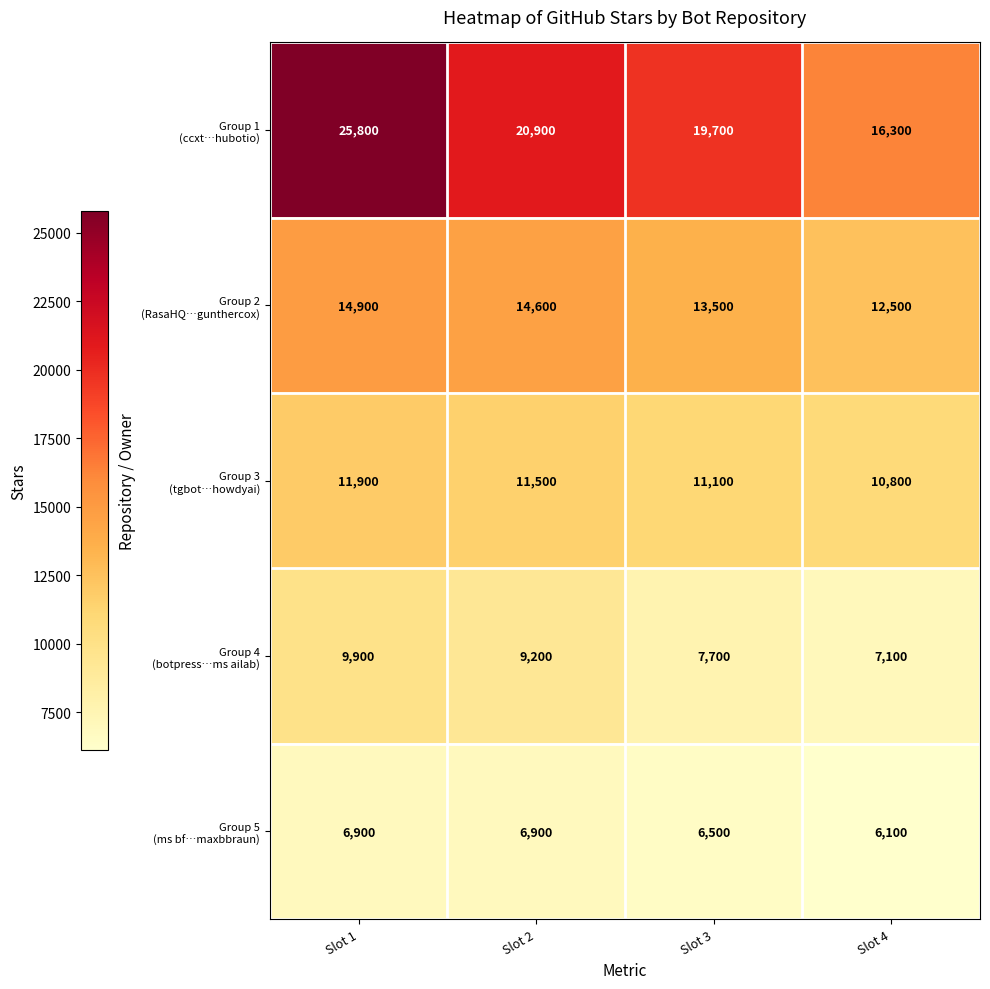

What is the minimum value shown in the chart?

6100